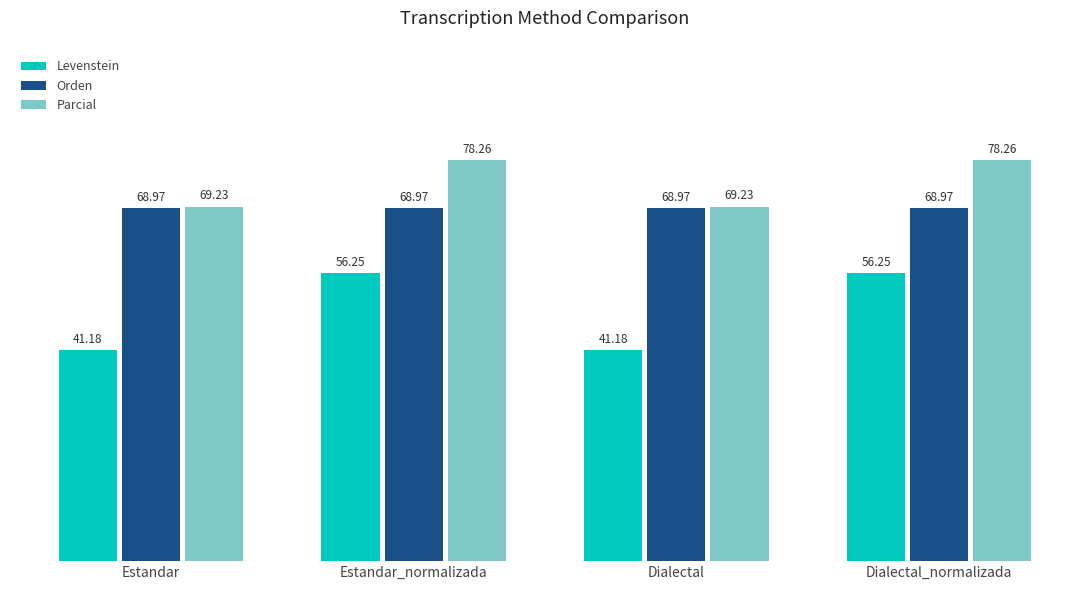

What is the sum of all Parcial values?

295.0